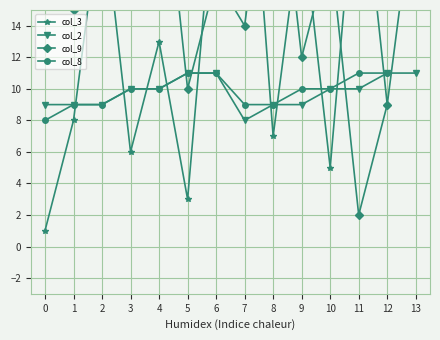

The col_2 series shows 3 at 5. True or false?

False